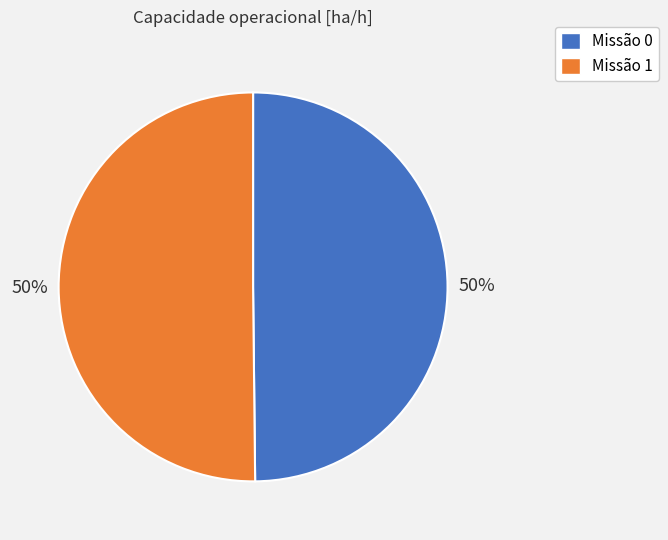

To the nearest percent, what is the combined percentage of Missão 1 and Missão 0?

100%